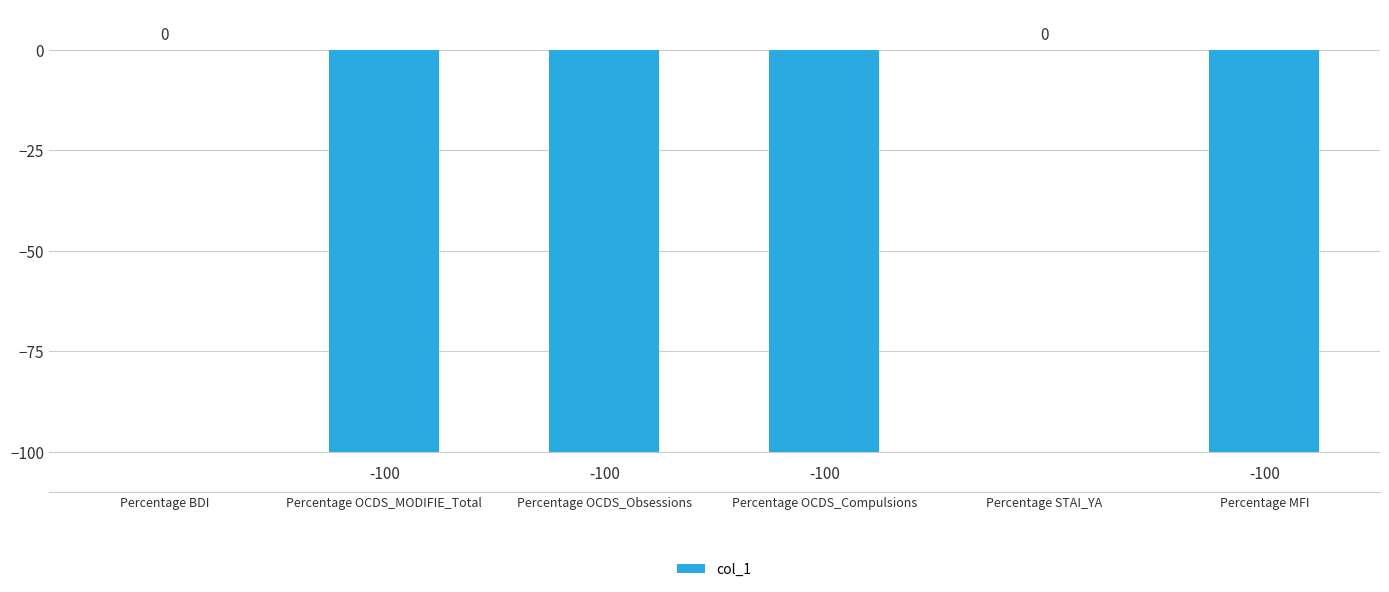

Read the value at Percentage OCDS_MODIFIE_Total.

-100